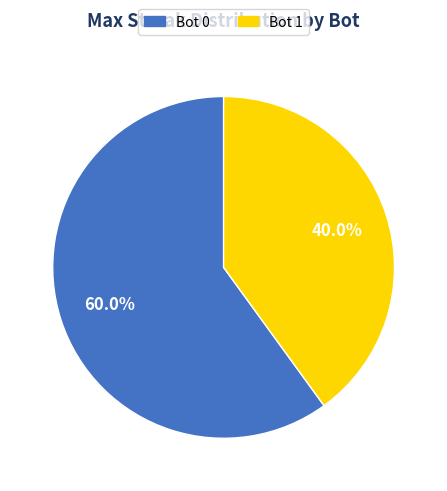

Is Bot 0 the majority of the pie?

Yes